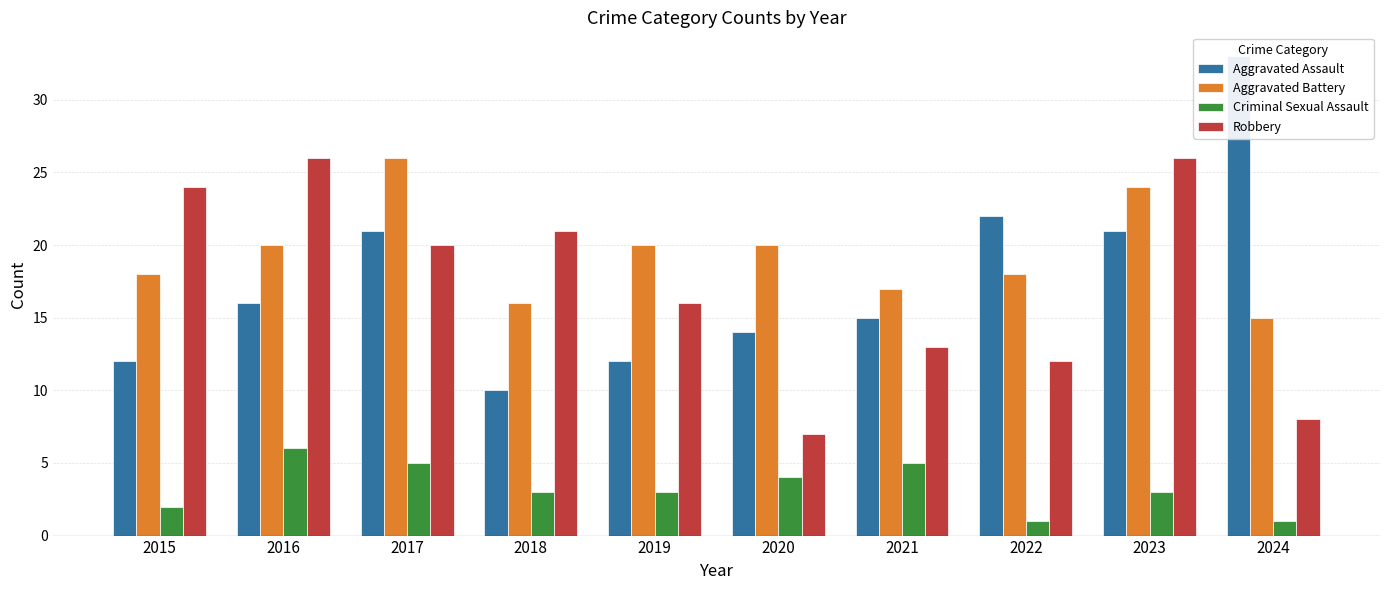

What is the value of the Aggravated Assault bar at the 10th from the left?

33